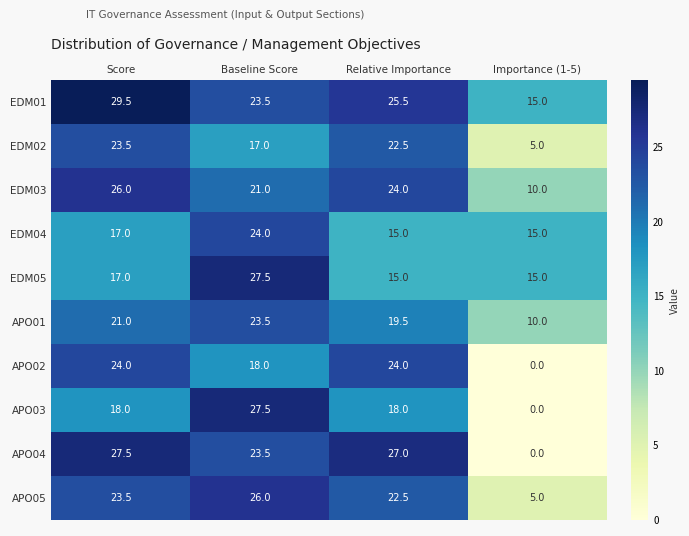

What is the total value across all series at Importance (1-5)?

75.0